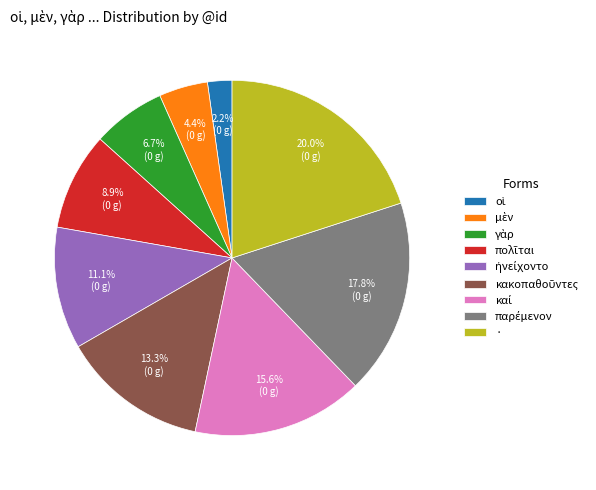

To the nearest percent, what is the difference between the largest and smallest slice percentages?

18%